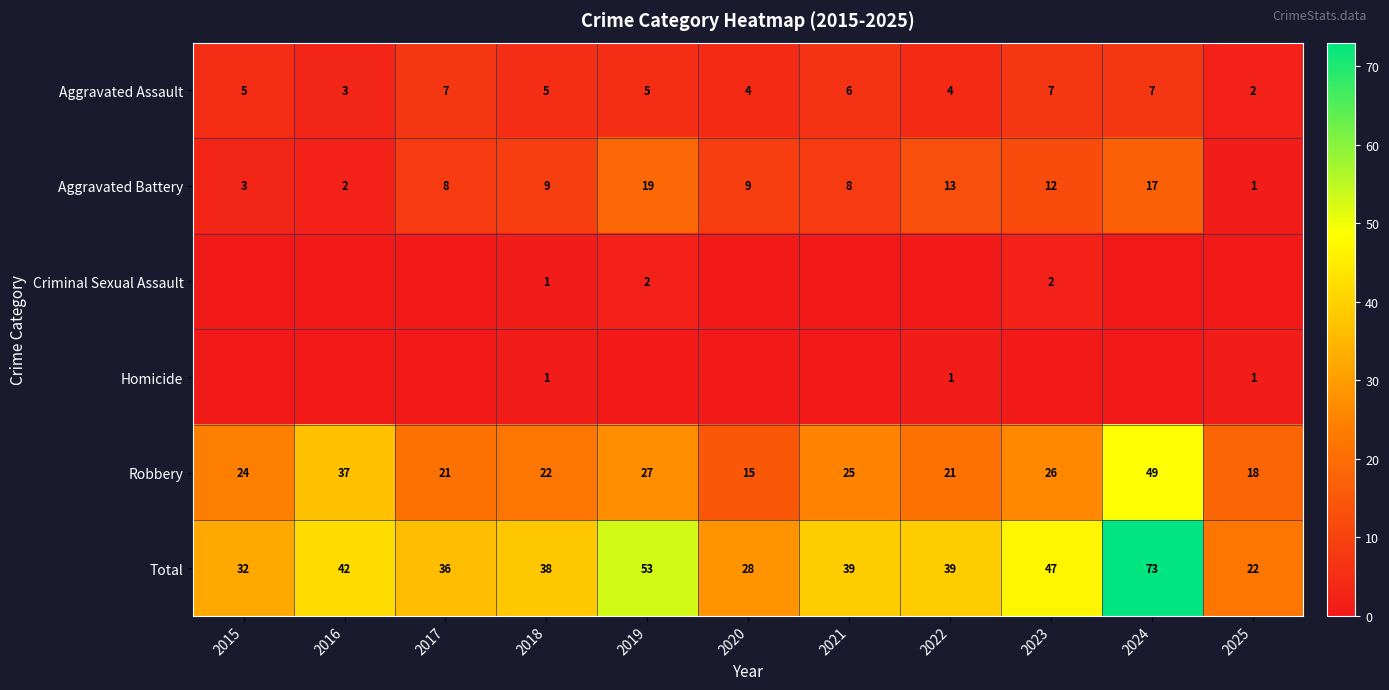

Which has a higher value, 2017 or 2023?

2017